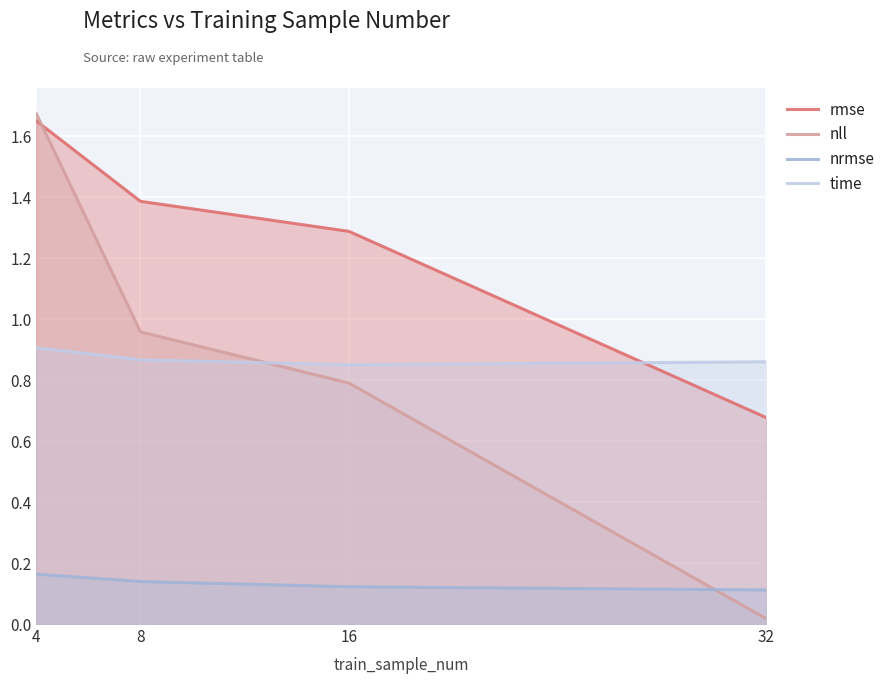

What value does the time series have at 32?

0.9